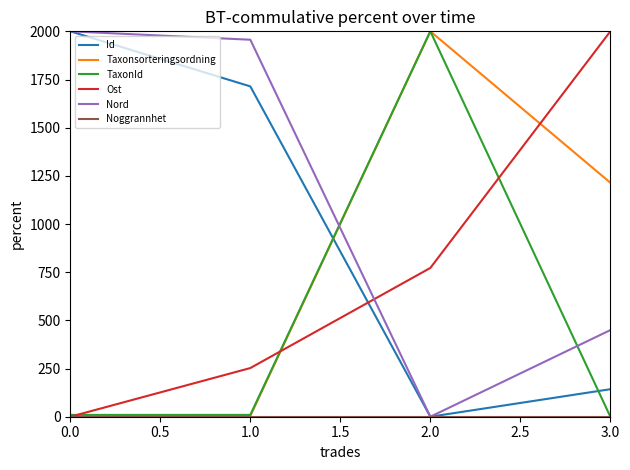

How many values in the Ost series exceed 772?

2